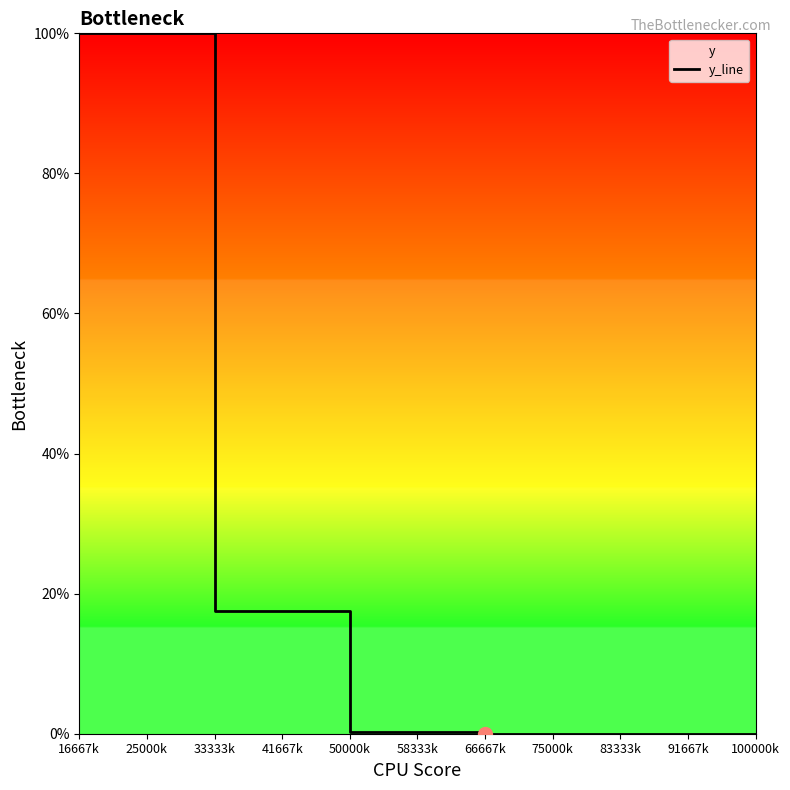

What is the value of the 4th point from the left?

0.2